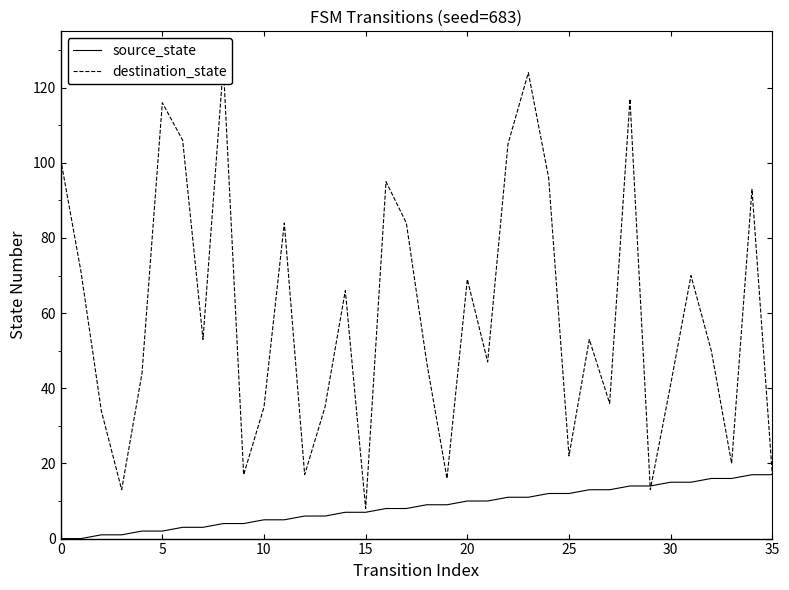

True or false: source_state has a value of 11 at 23.

True